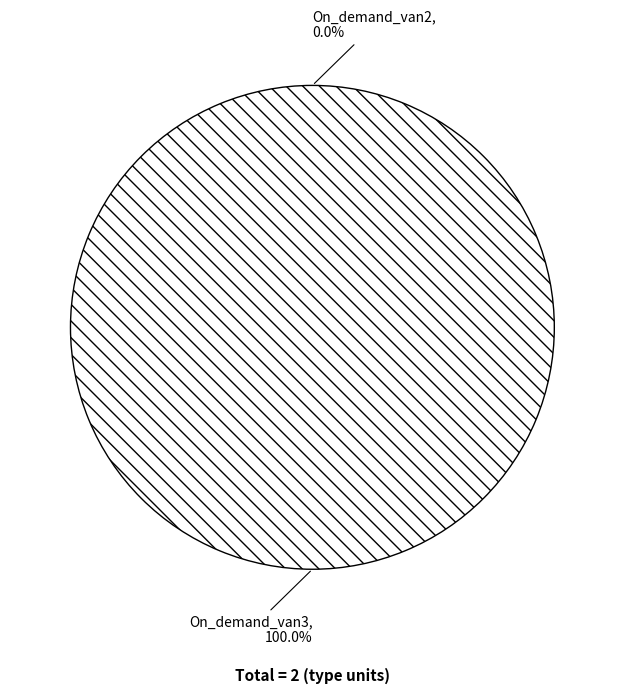

To the nearest percent, what portion does On_demand_van3 represent?

100%